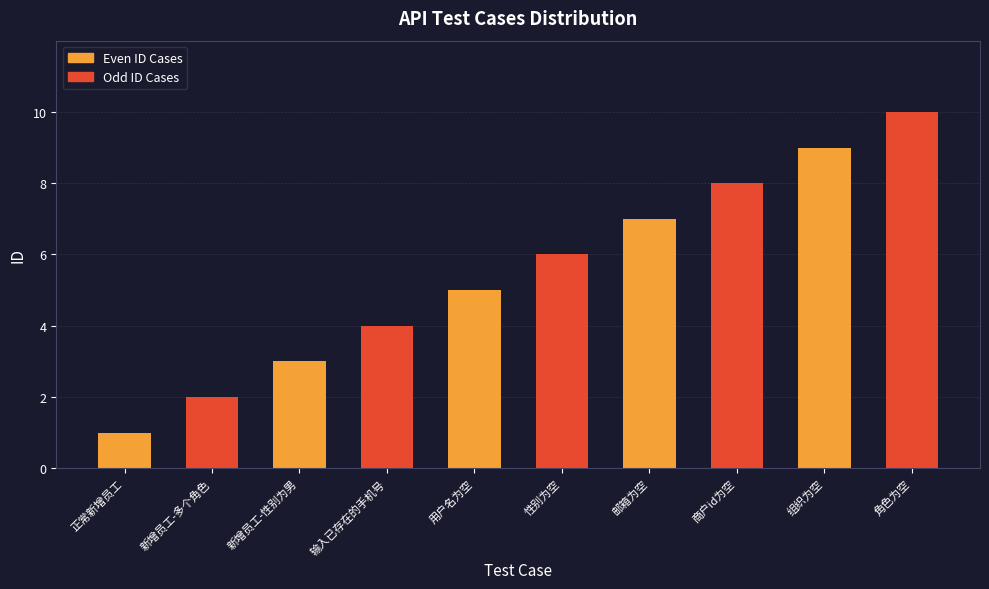

What is the change in value from 输入已存在的手机号 to 组织为空?

+5